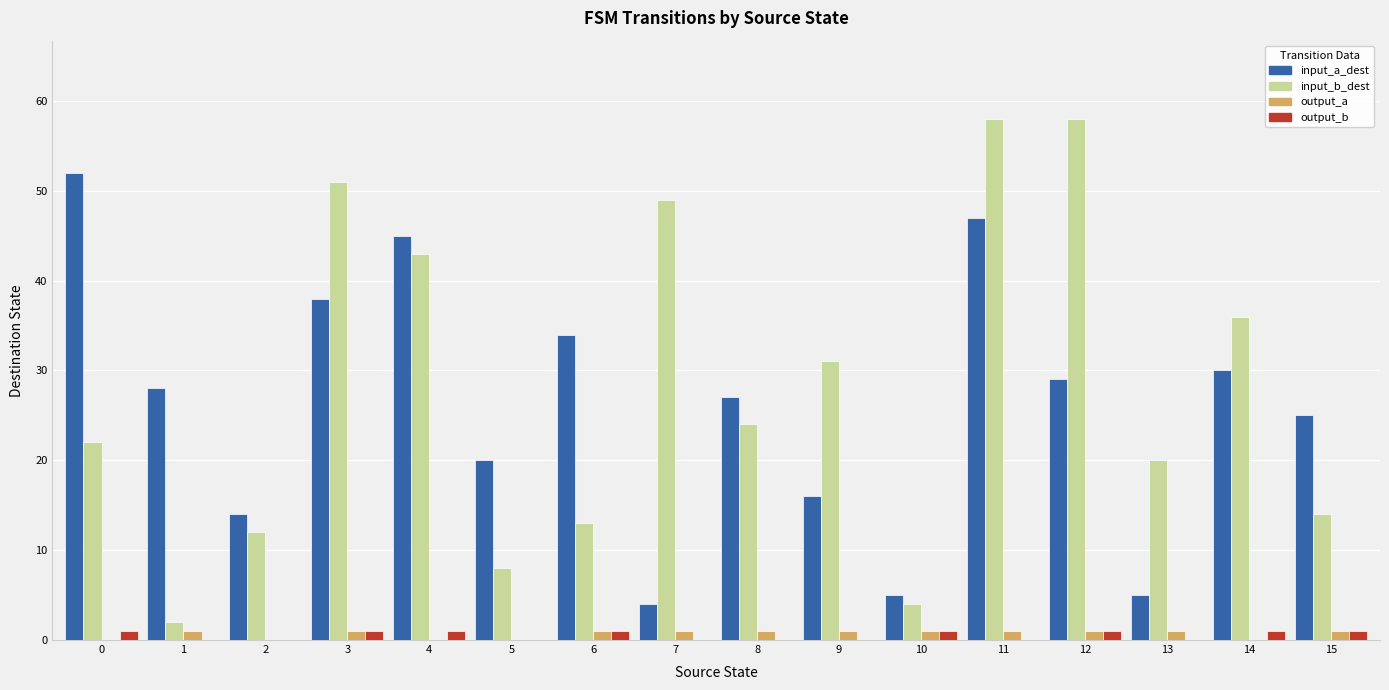

Is it true that input_a_dest equals 5 at 13?

True